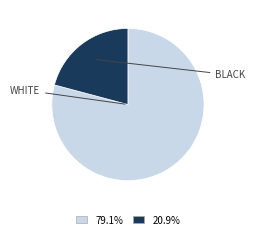

Is there any slice that represents more than half of the pie?

Yes